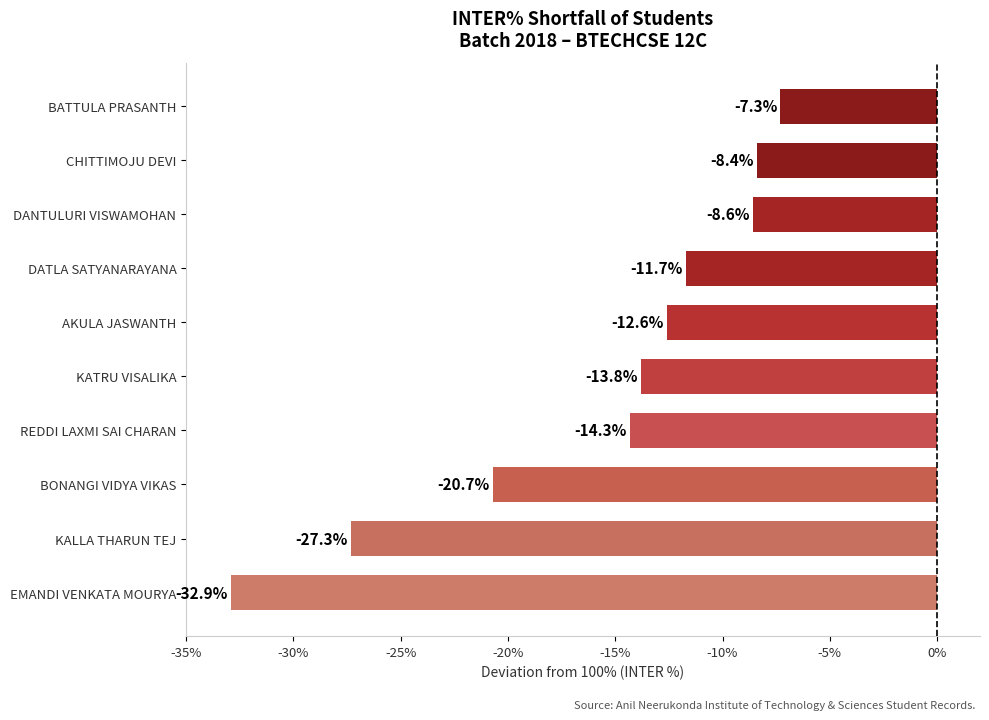

Reading bottom to top, what are all the values shown in this chart?

EMANDI VENKATA MOURYA=-32.9	KALLA THARUN TEJ=-27.3	BONANGI VIDYA VIKAS=-20.7	REDDI LAXMI SAI CHARAN=-14.3	KATRU VISALIKA=-13.8	AKULA JASWANTH=-12.6	DATLA SATYANARAYANA=-11.7	DANTULURI VISWAMOHAN=-8.6	CHITTIMOJU DEVI=-8.4	BATTULA PRASANTH=-7.3